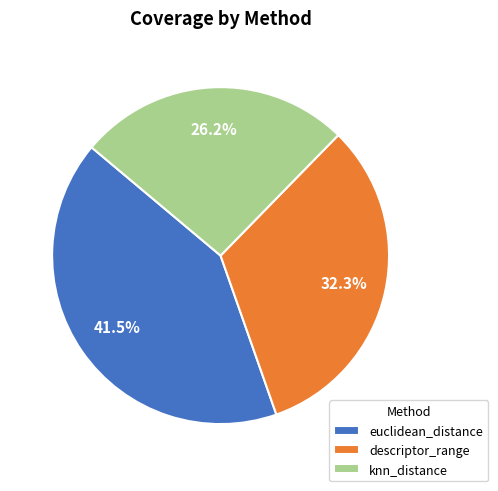

What is the total percentage of euclidean_distance and descriptor_range?

73.8%